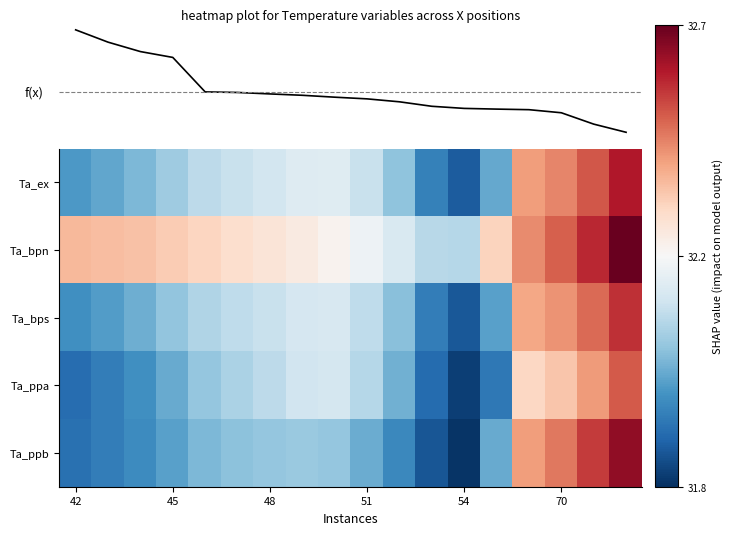

Between 54 and 70, which series saw the biggest shift?

Ta_ppb